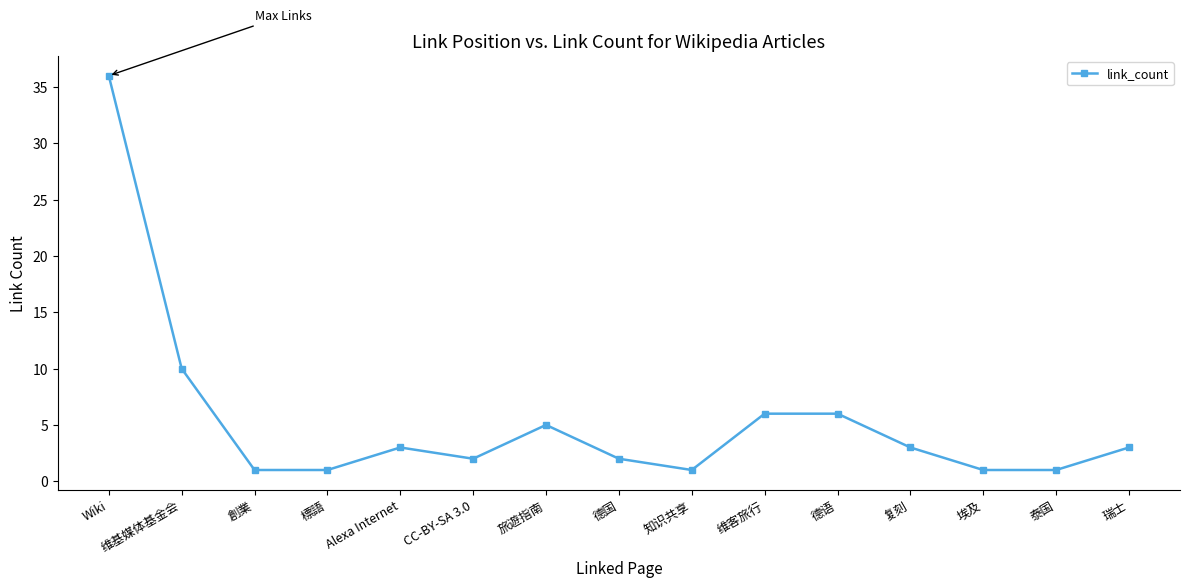

What is the change in value from 創業 to 瑞士?

+2